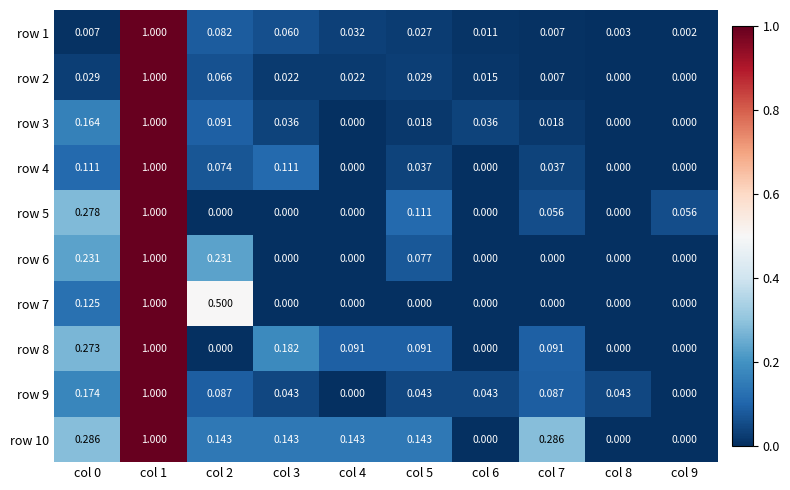

Is the value of row 5 at col 9 greater than the value of row 3 at col 5?

Yes